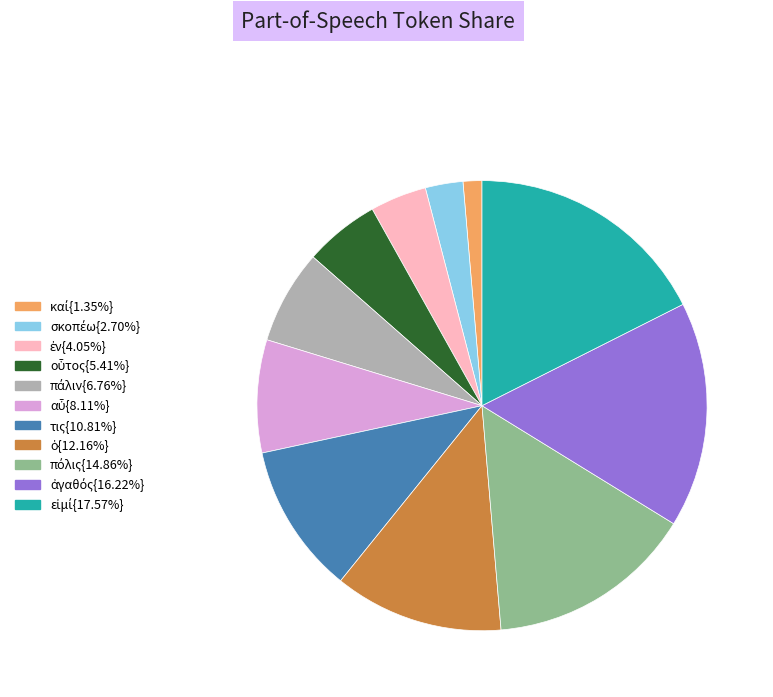

Does any single category account for the majority?

No